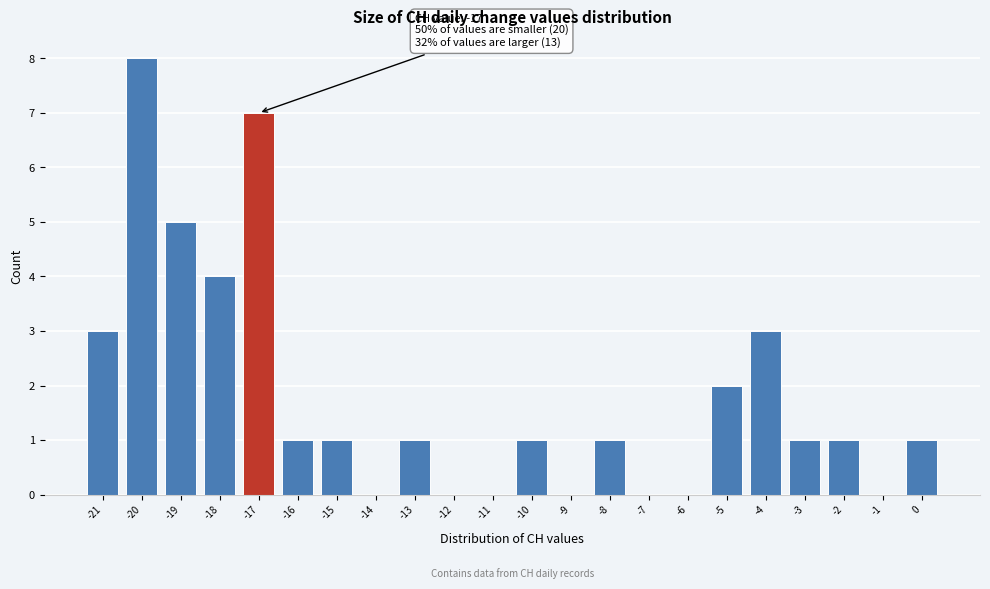

Over which range of the x-axis is the bar tallest?

-20.5 to -19.5